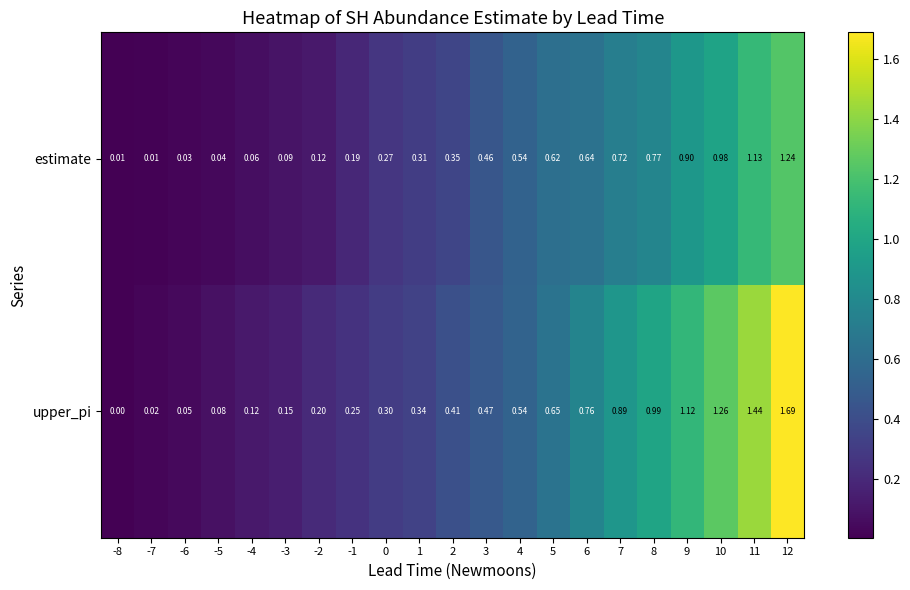

Which series has the largest total across all categories?

upper_pi